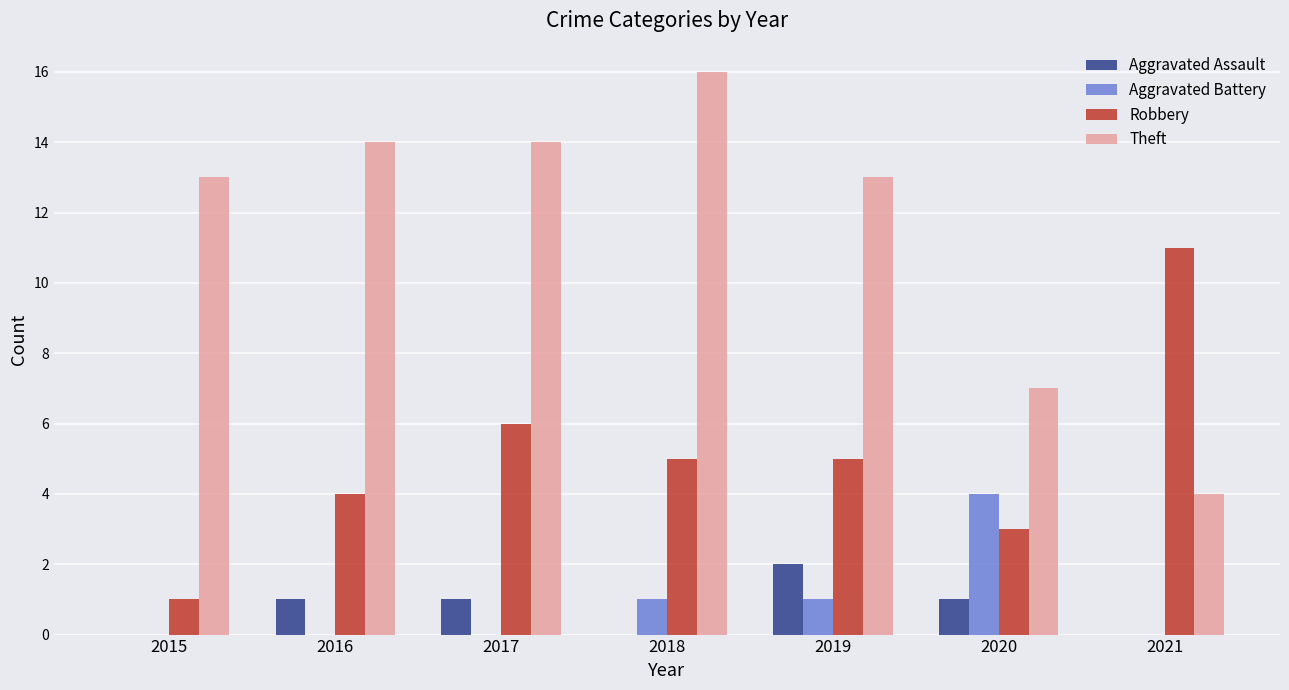

Which category has the highest value in the Aggravated Battery series?

2020